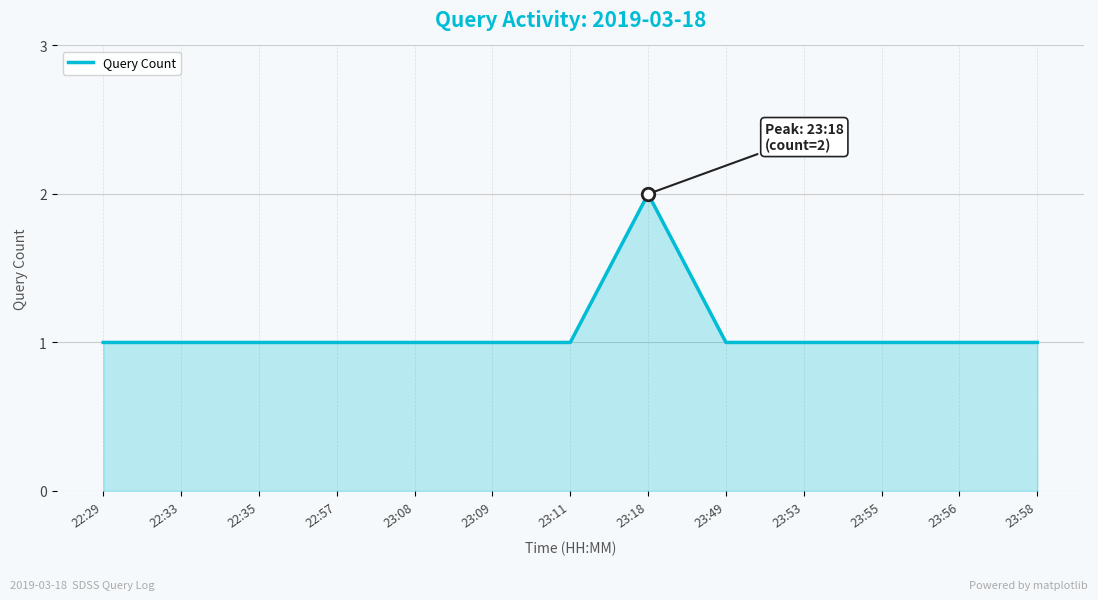

Reading right to left, what are all the values shown in this chart?

1	1	1	1	1	2	1	1	1	1	1	1	1